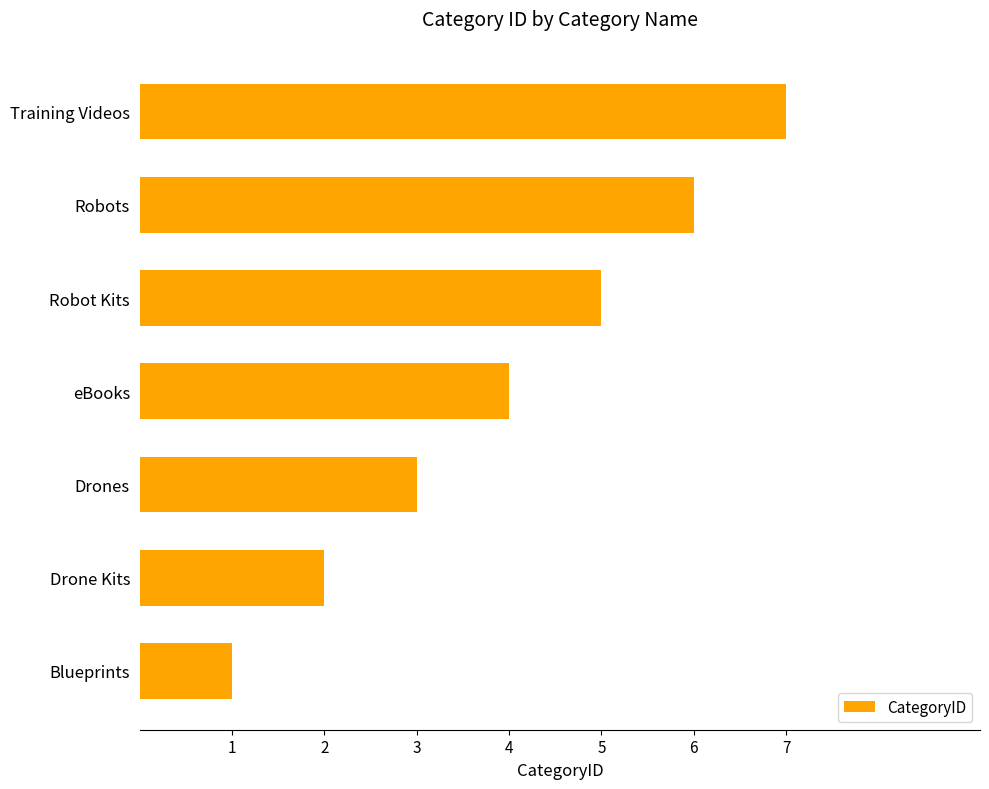

What is the change in value from Drone Kits to Drones?

+1